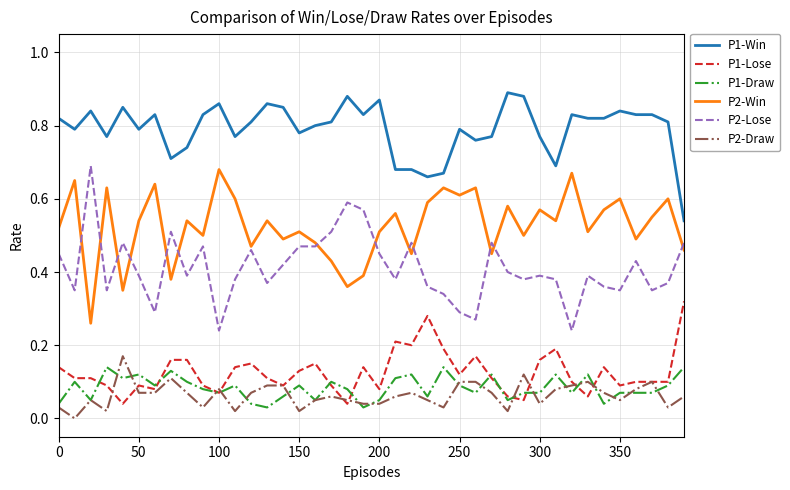

Count the number of data series in this chart.

6